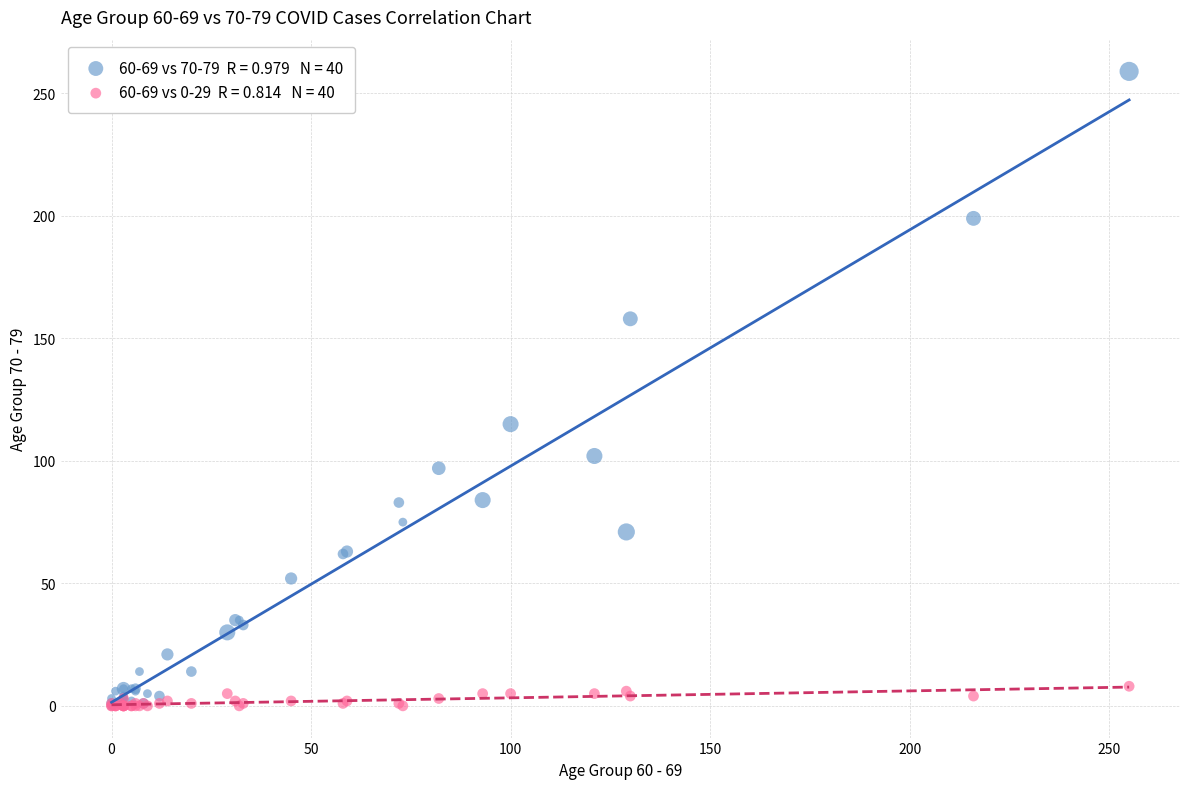

Across all series, what Y value is closest to 129?

115